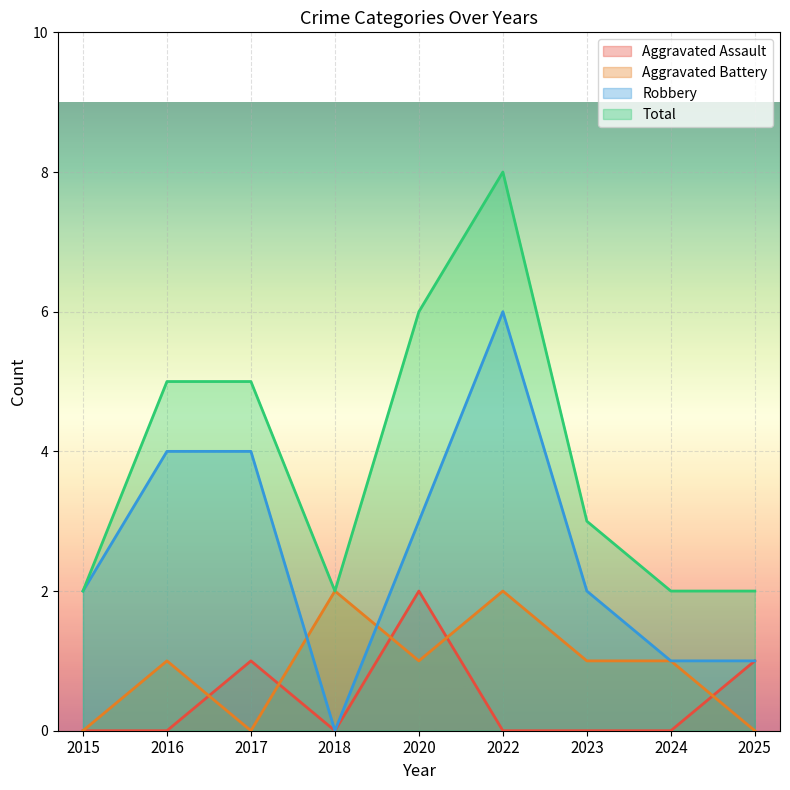

How many values in the Aggravated Assault series exceed 0?

3